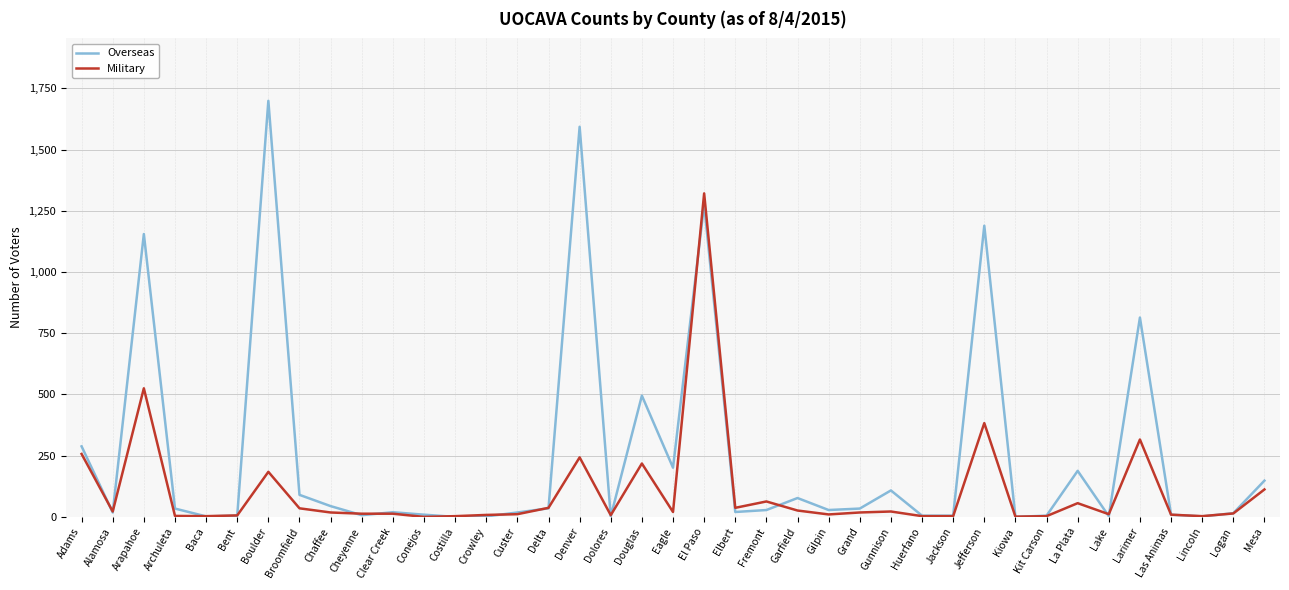

Rank the series at Arapahoe from lowest to highest value.

Military, Overseas